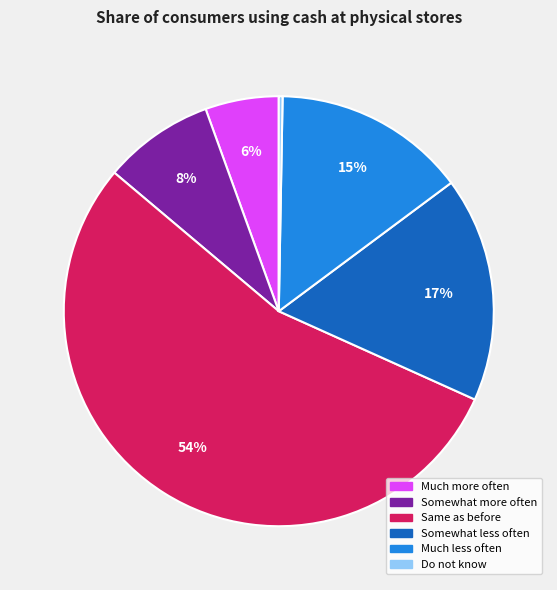

Rank the categories by value from highest to lowest.

Same as before, Somewhat less often, Much less often, Somewhat more often, Much more often, Do not know